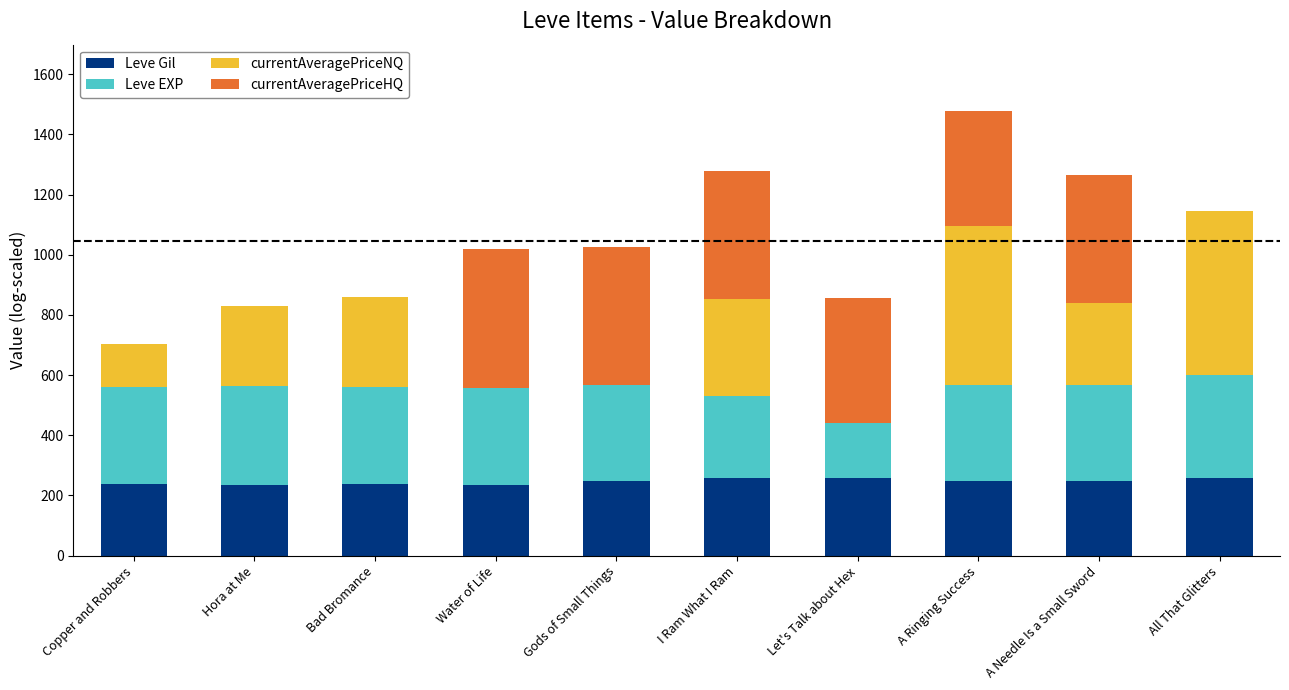

At which category is the sum across all series the highest?

A Ringing Success